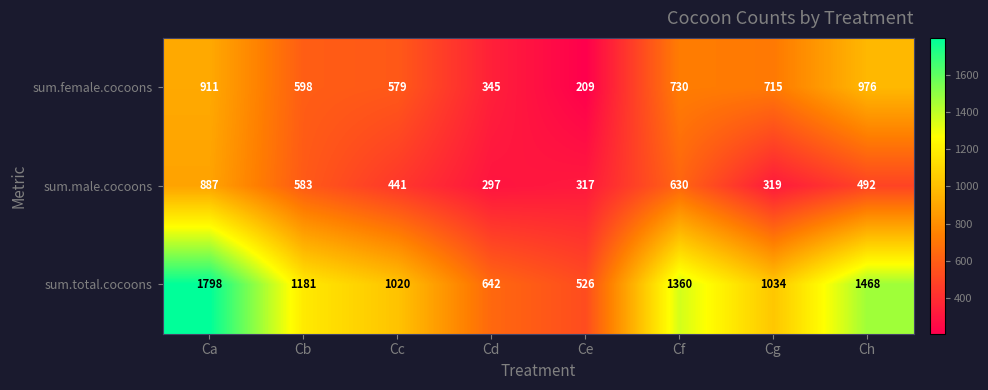

What is the difference between the second highest and second lowest values in the sum.male.cocoons series?

313